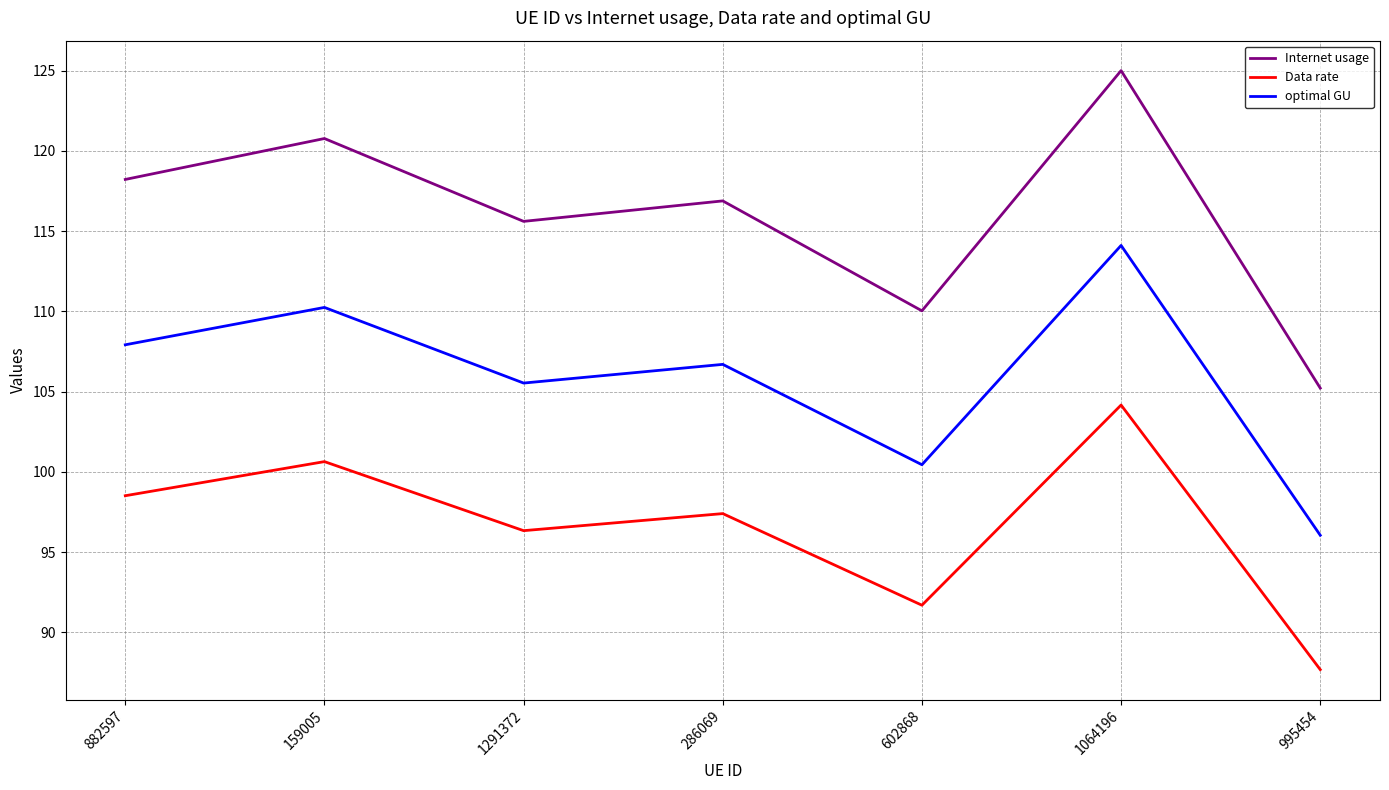

What are all the series names shown in the legend?

Internet usage, Data rate, optimal GU